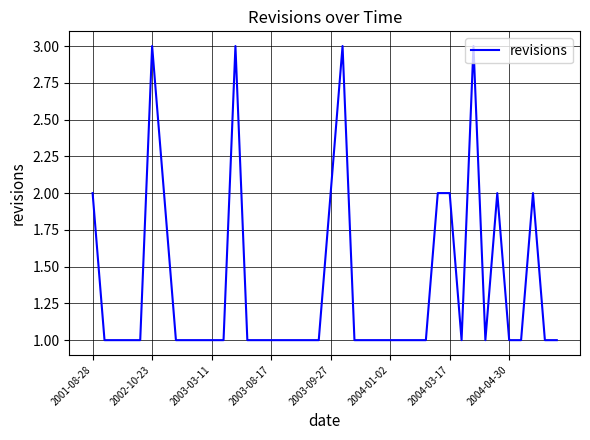

Does the chart have visible grid lines?

Yes